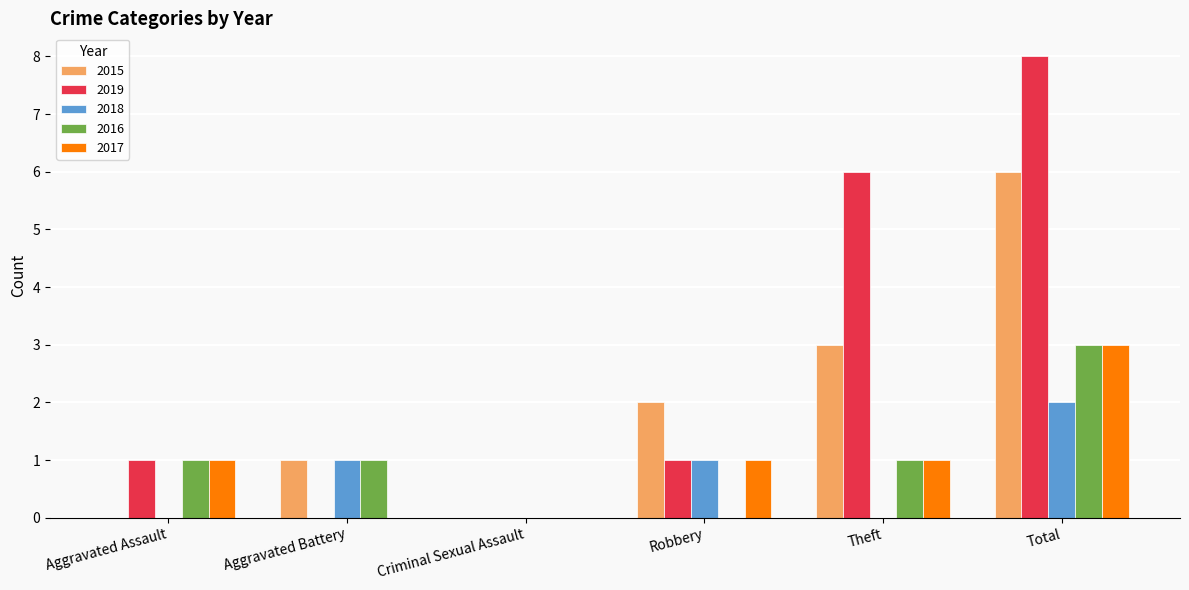

What are all the series names shown in the legend?

2015, 2019, 2018, 2016, 2017